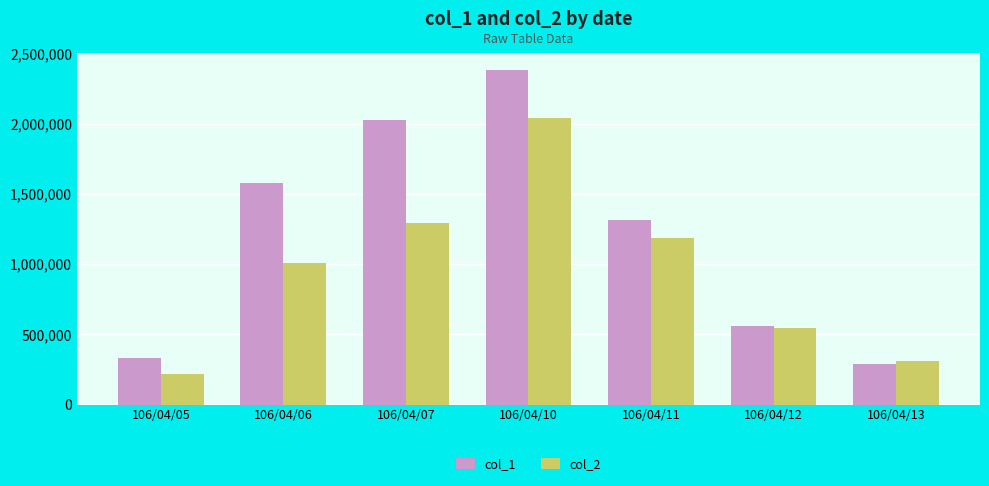

The value of col_2 at 106/04/06 is 1010270. True or false?

True